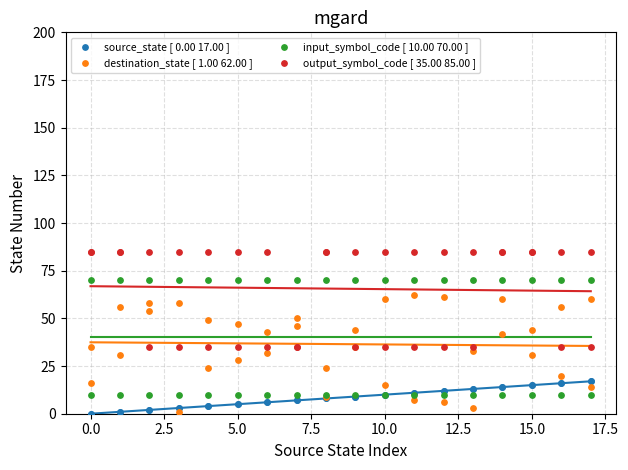

Which series reaches the maximum Y coordinate?

output_symbol_code [ 35.00 85.00 ]